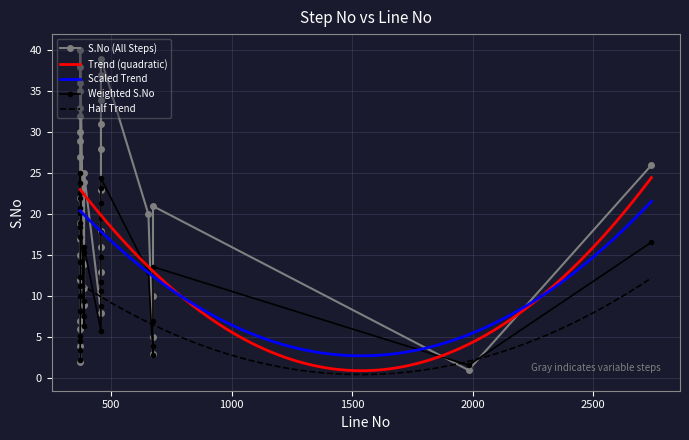

True or false: Half Trend and Scaled Trend cross at least once.

False